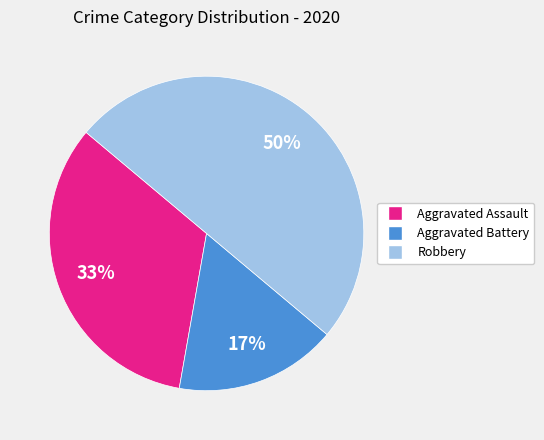

Which has a higher value, Robbery or Aggravated Assault?

Robbery